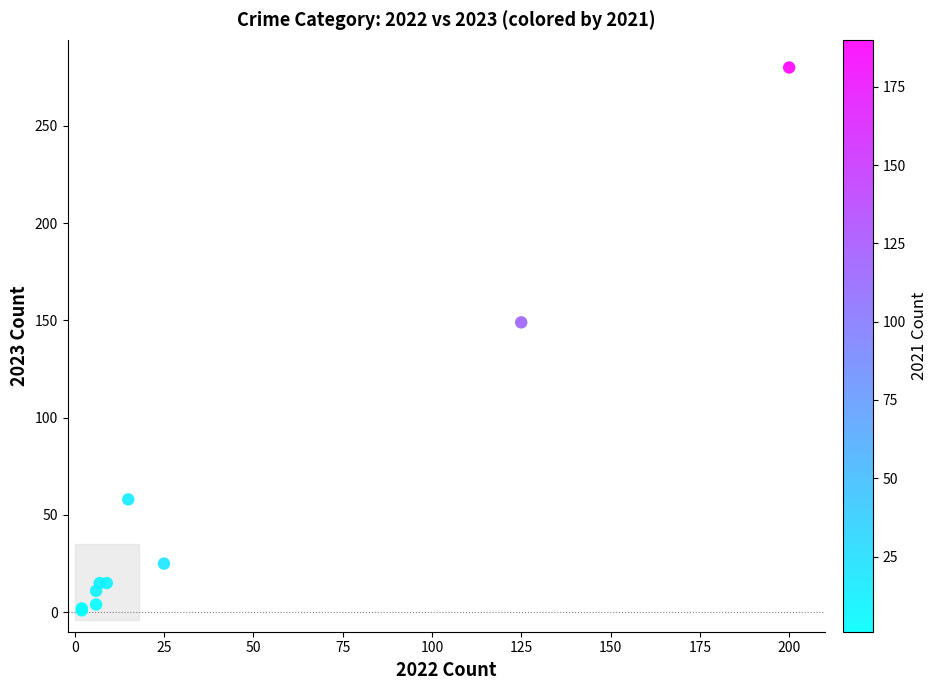

What Y value in the scatter plot is closest to 140?

149